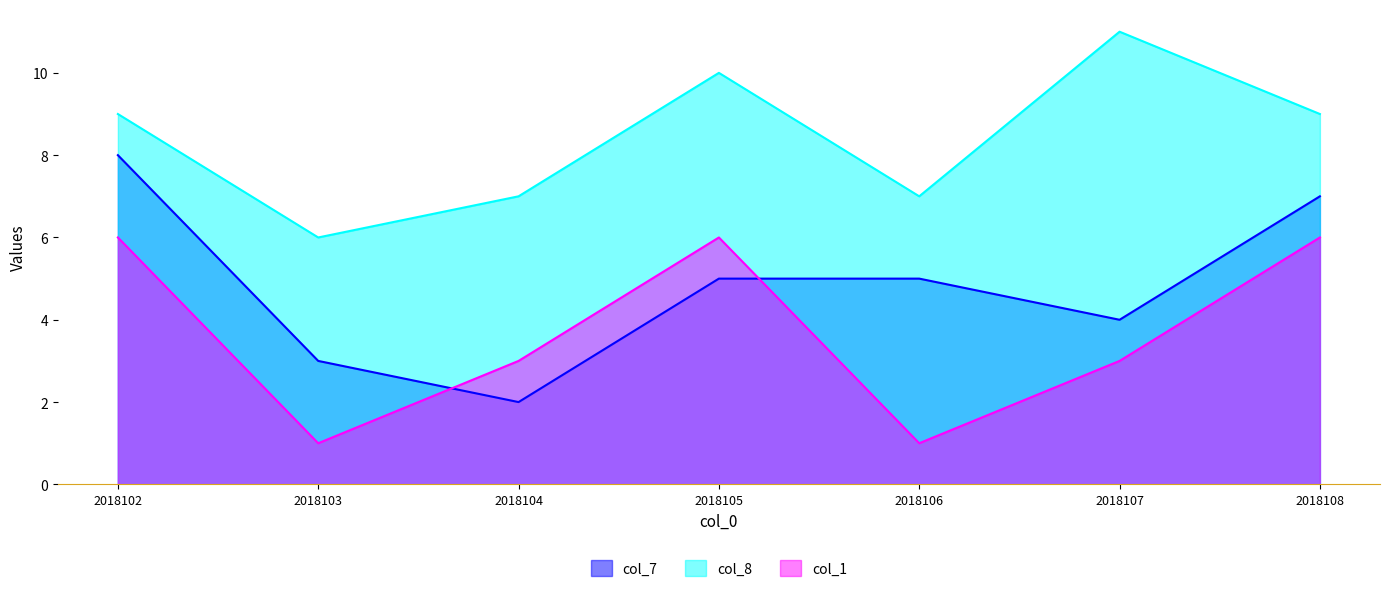

What is the total value across all series at 2018107?

18